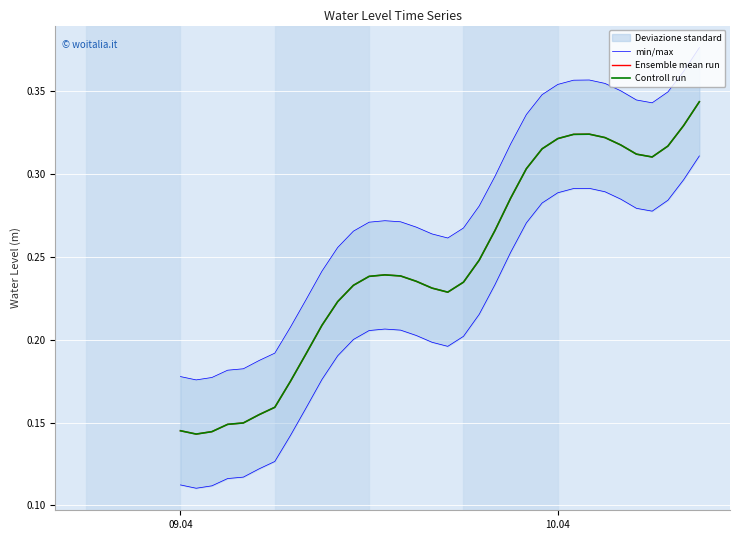

At which label does Controll run reach its minimum?

09.04